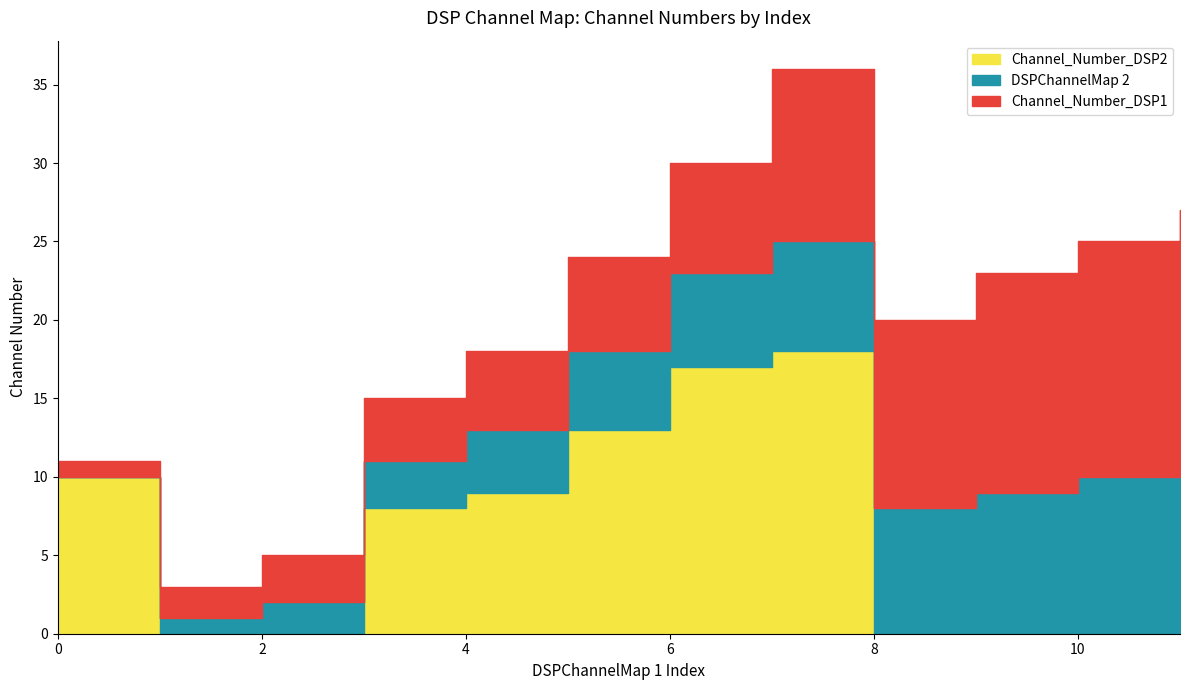

Rank the series by their average value, from highest to lowest.

Channel_Number_DSP1, Channel_Number_DSP2, DSPChannelMap 2